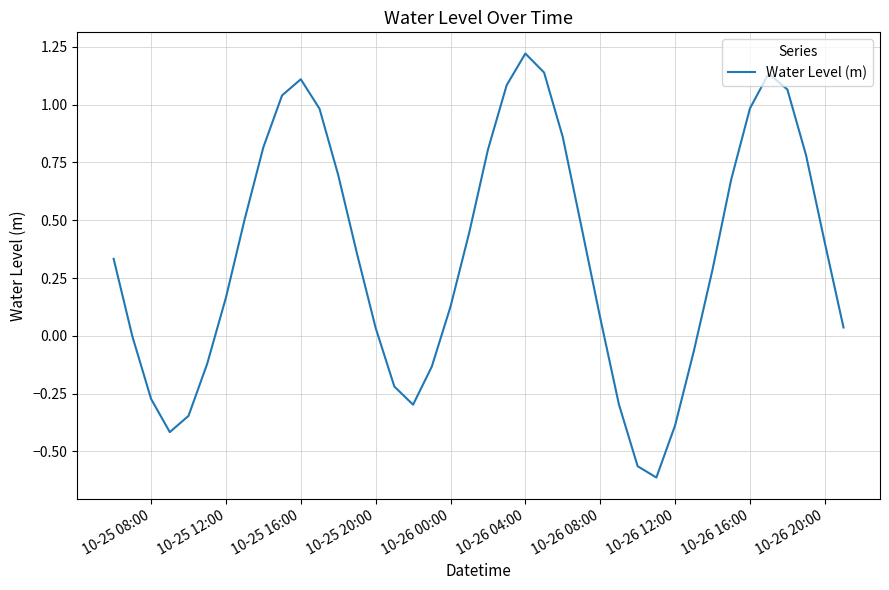

What is the difference between the maximum and minimum values?

1.8